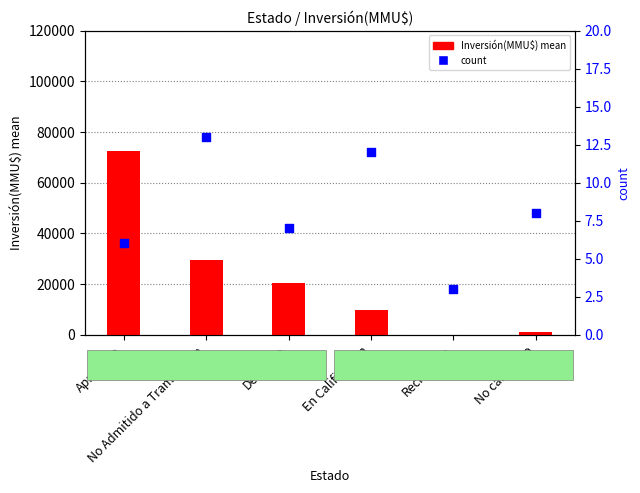

Which series has the largest total across all categories?

Inversión(MMU$) mean